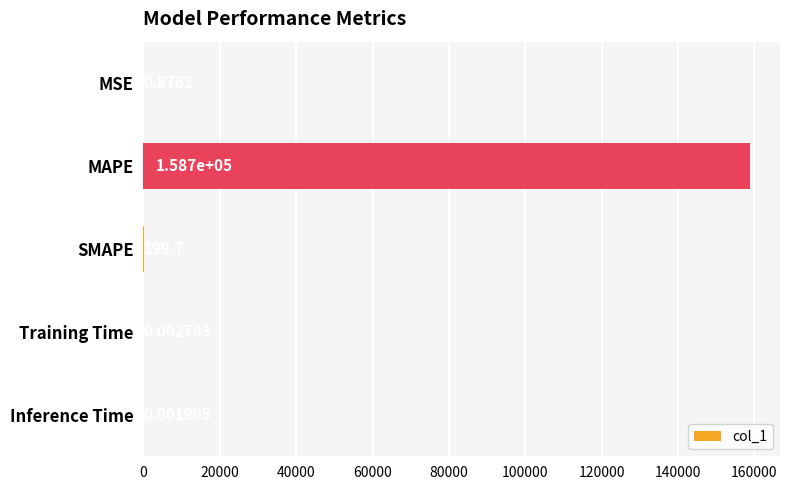

What is the sum of all values?

158948.8